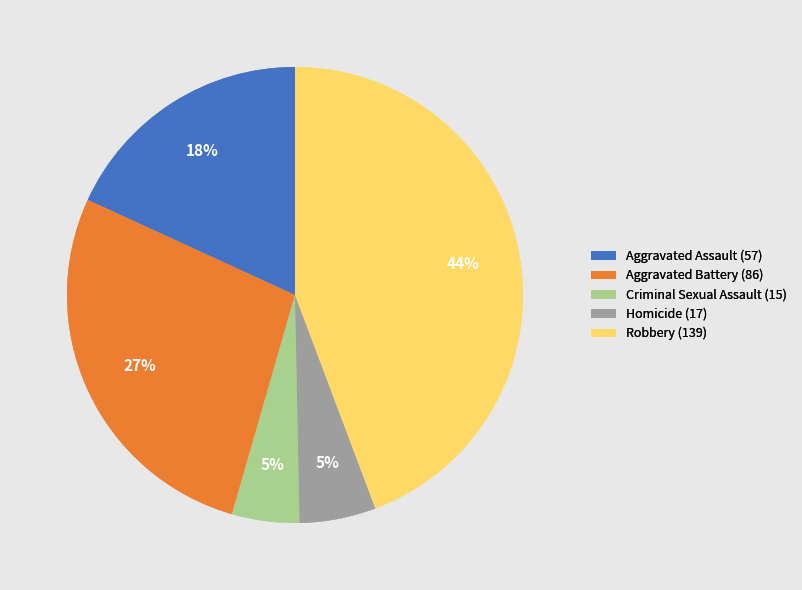

The Homicide slice represents 5% of the pie. True or false?

True